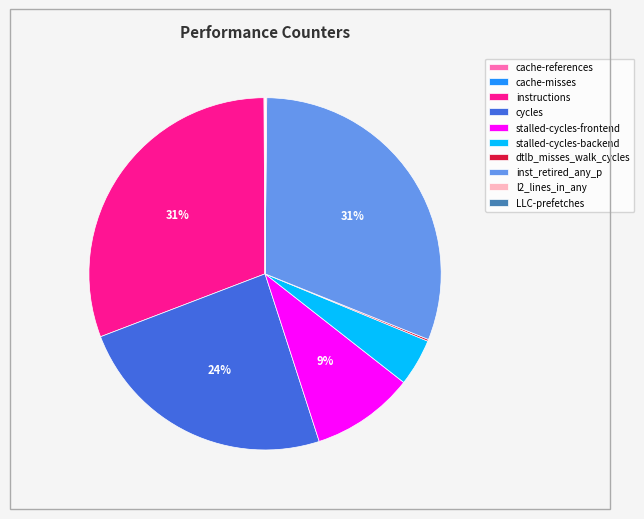

To the nearest percent, what is the combined percentage of inst_retired_any_p and stalled-cycles-frontend?

40%